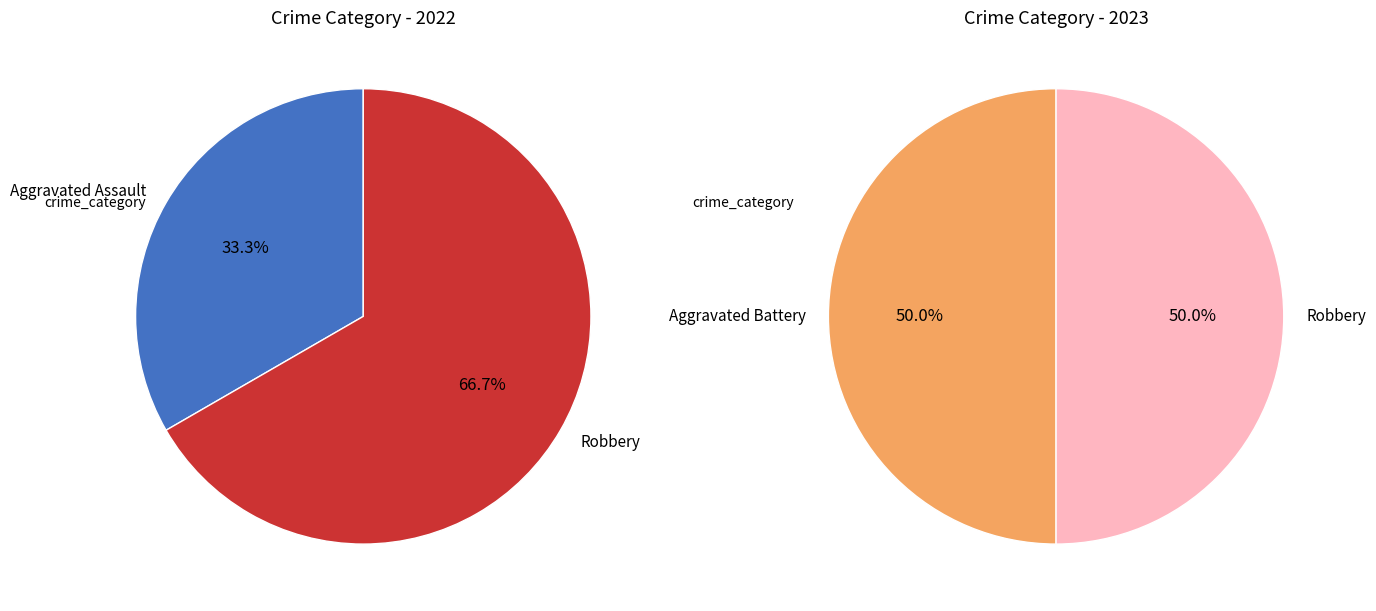

Which slice is the largest?

Aggravated Battery